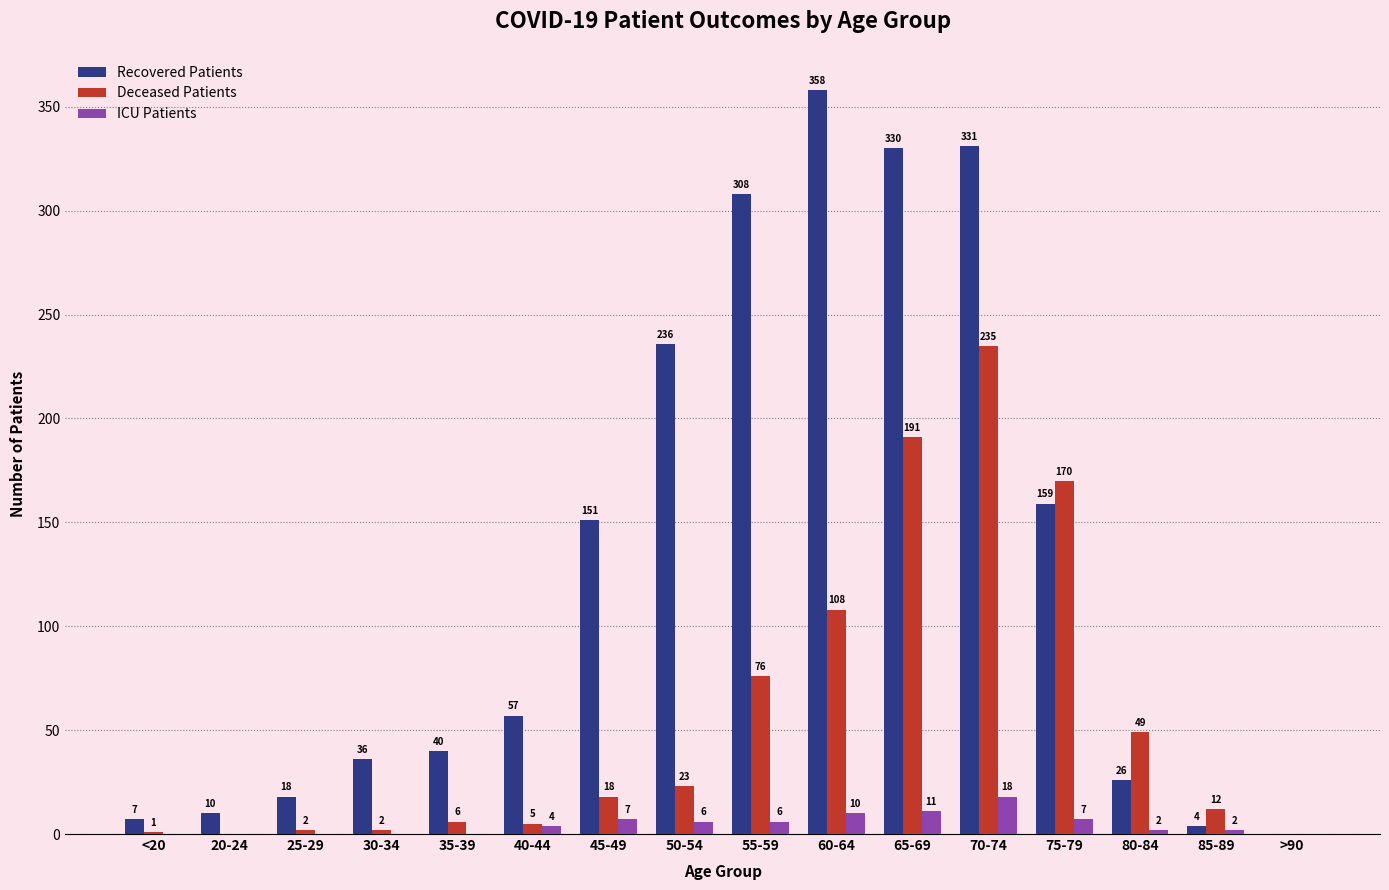

Which label corresponds to the largest value in the chart?

60-64